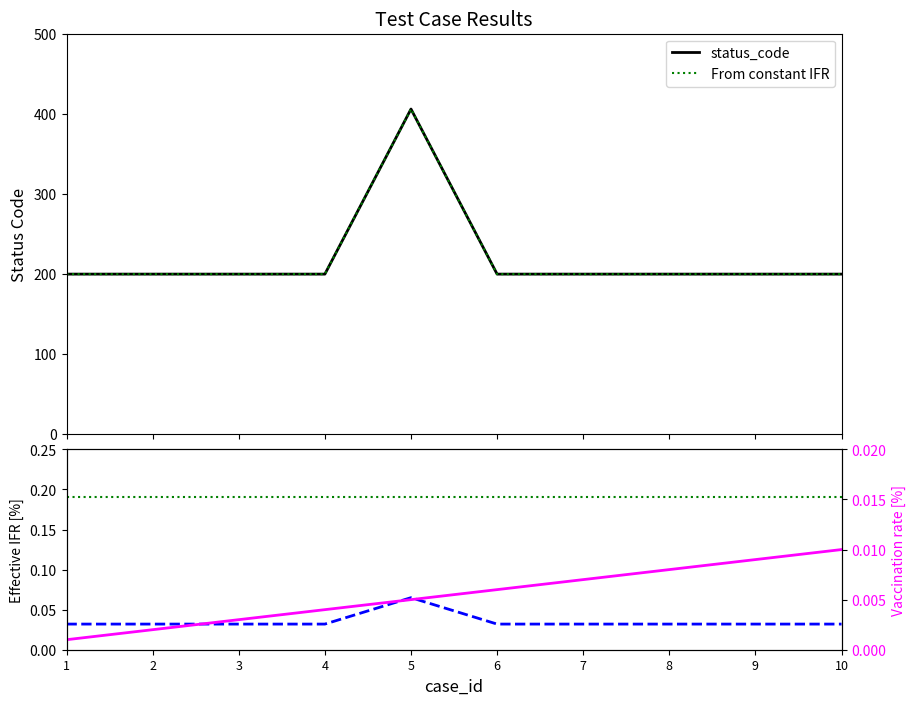

What is the sum of all From constant IFR values?

1.9